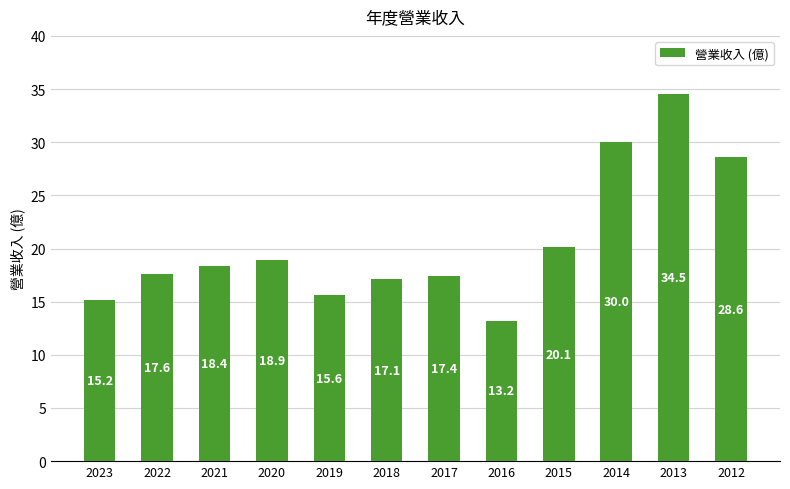

Rank the categories by value from highest to lowest.

2013, 2014, 2012, 2015, 2020, 2021, 2022, 2017, 2018, 2019, 2023, 2016